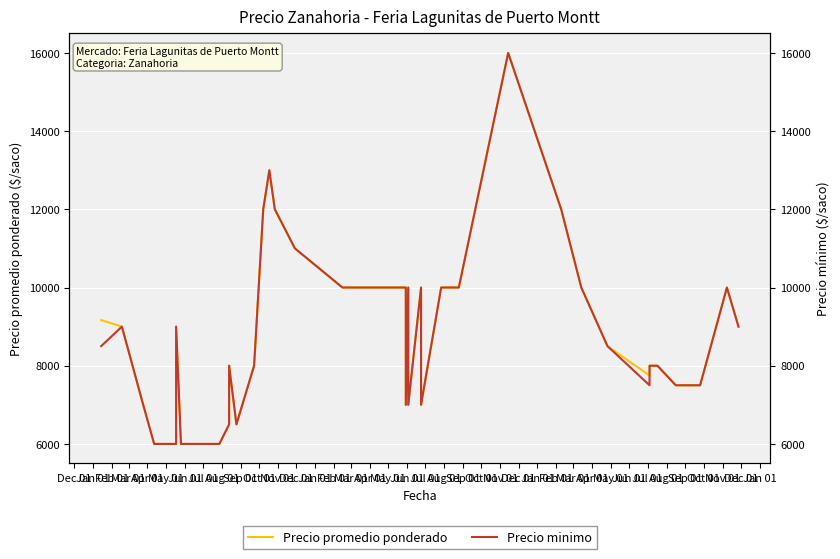

Which series changed the most between Aug 01 and Sep 01?

Precio minimo